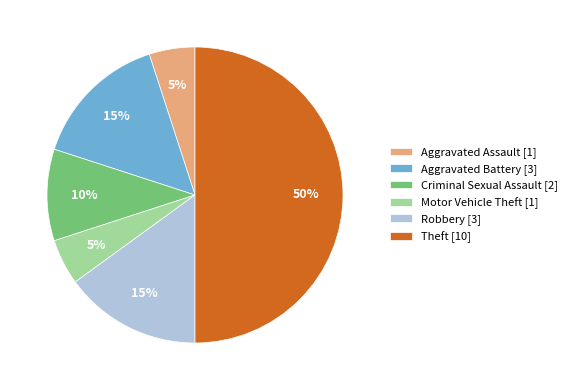

Combined, do Motor Vehicle Theft [1] and Robbery [3] account for over 50%?

No